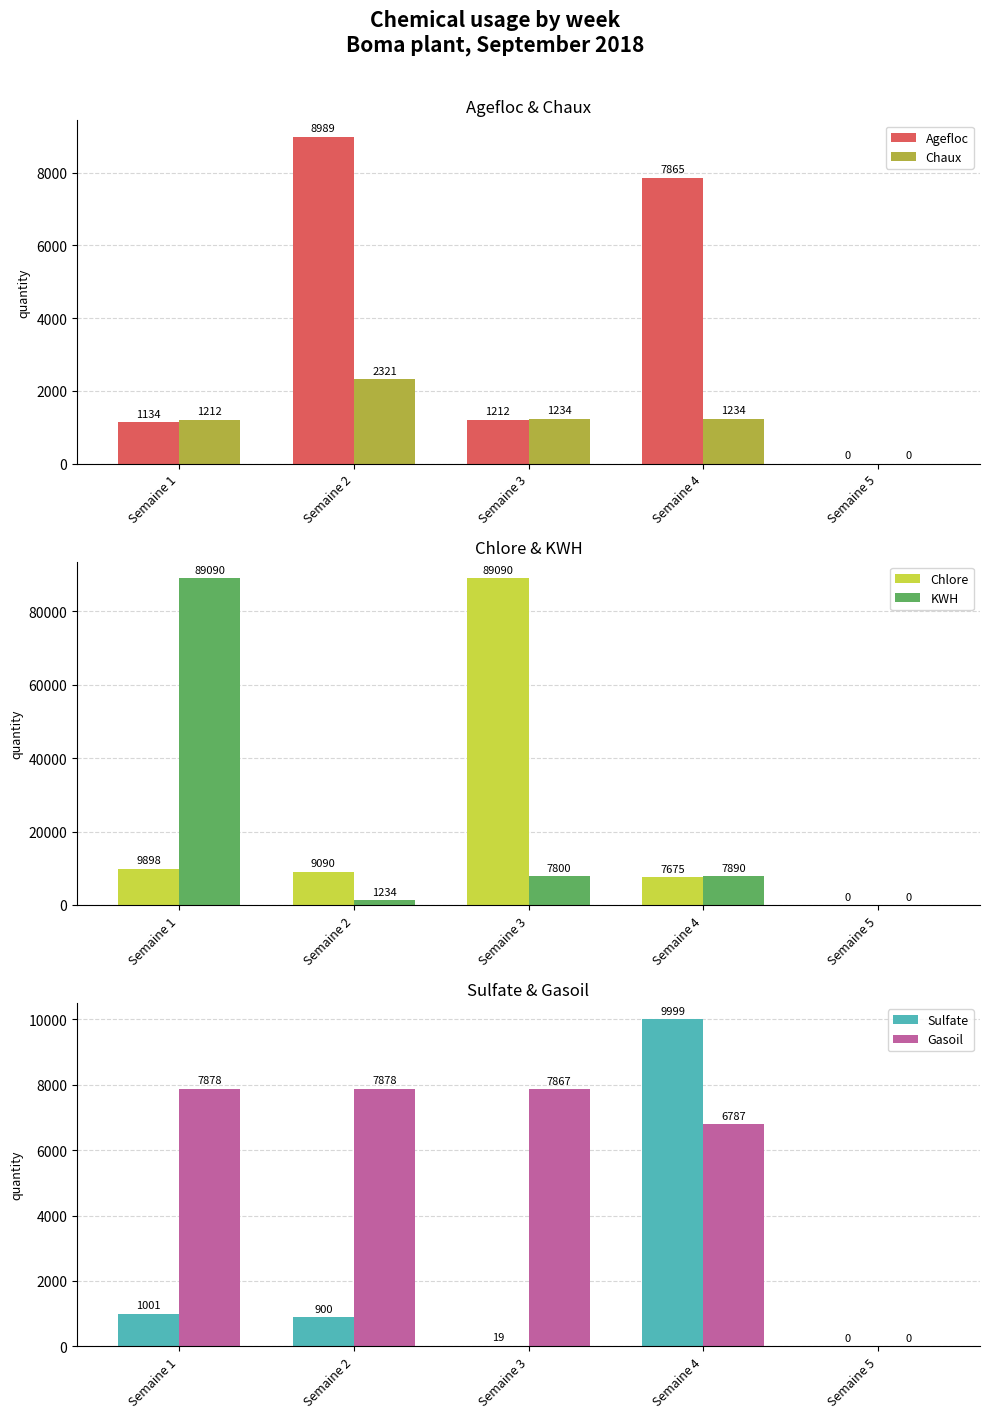

What are all the series names shown in the legend?

Agefloc, Chaux, Chlore, KWH, Sulfate, Gasoil